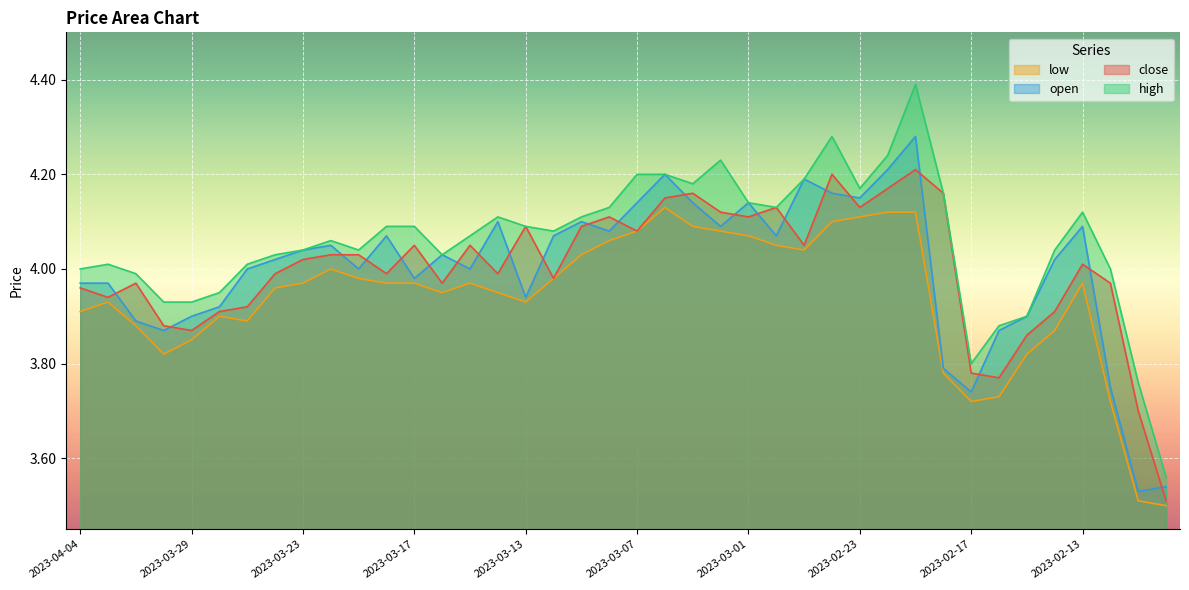

Which series has the largest total across all categories?

high